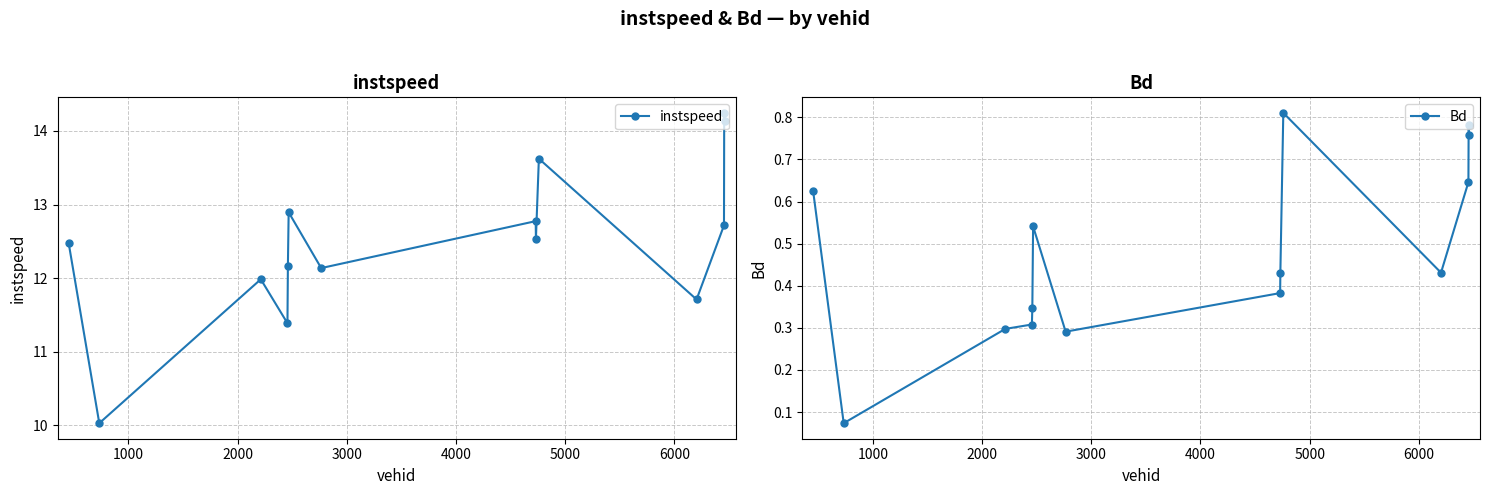

What is the sum of all Bd values?

6.7